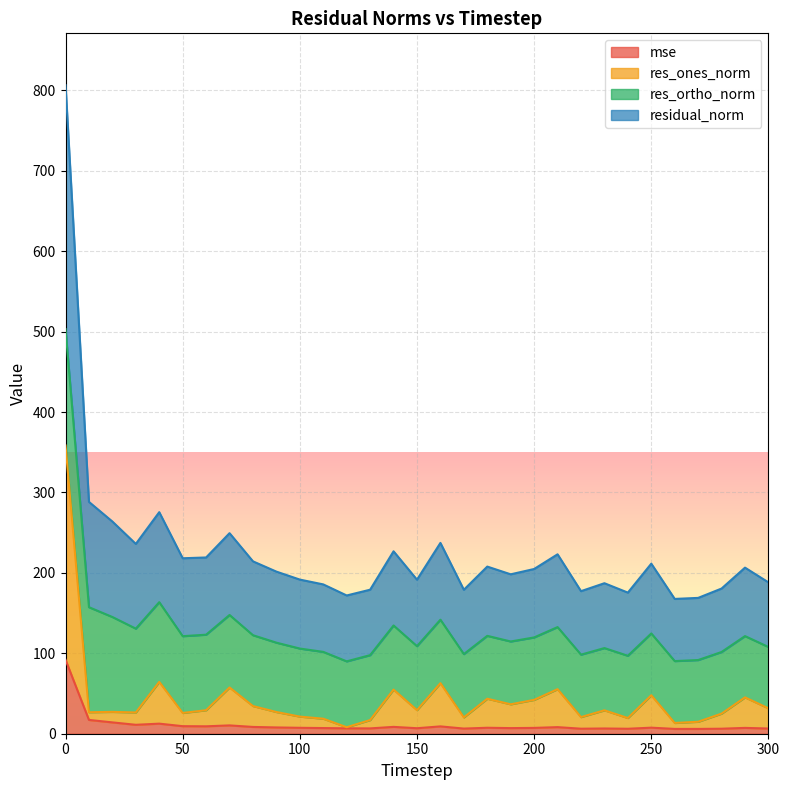

List the labels in order of residual_norm value, smallest first.

260, 270, 120, 240, 220, 170, 130, 280, 110, 230, 300, 150, 100, 190, 90, 200, 290, 180, 250, 80, 50, 60, 210, 140, 30, 160, 70, 20, 40, 10, 0